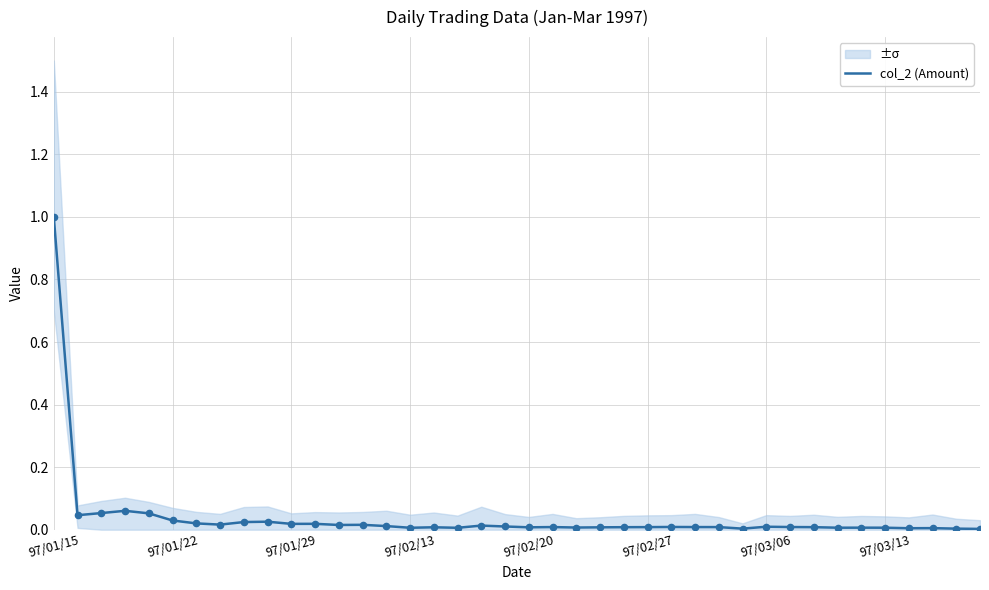

Which category has the highest value in the col_2 (Amount) series?

97/01/15